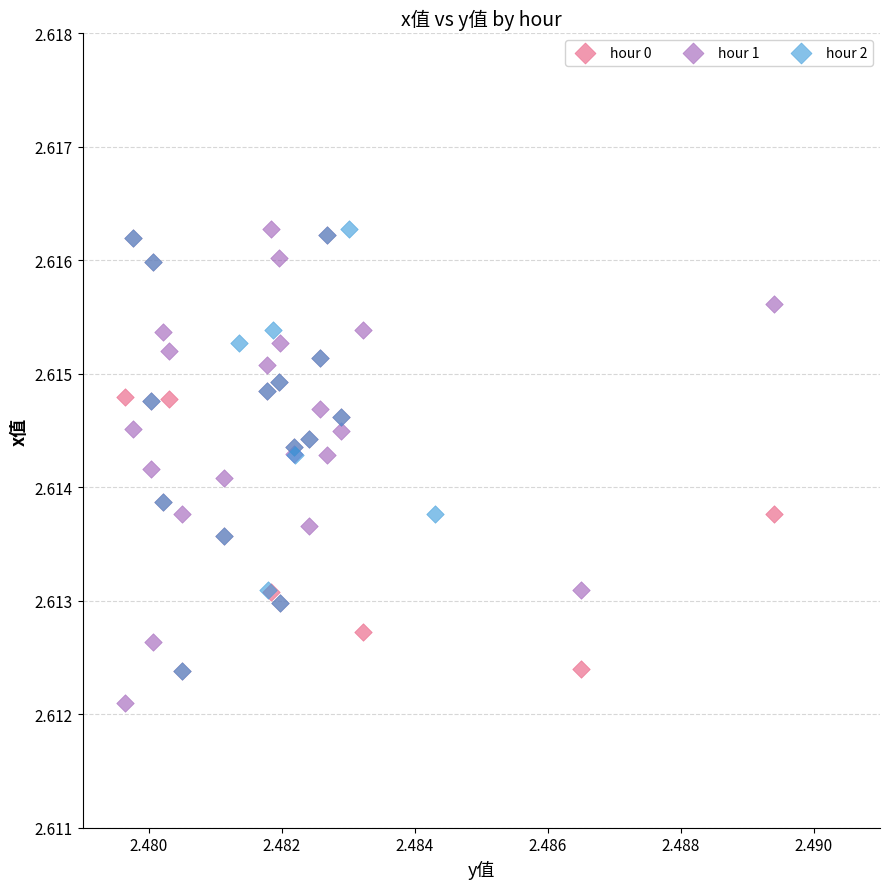

Which series reaches the minimum Y coordinate?

hour 1